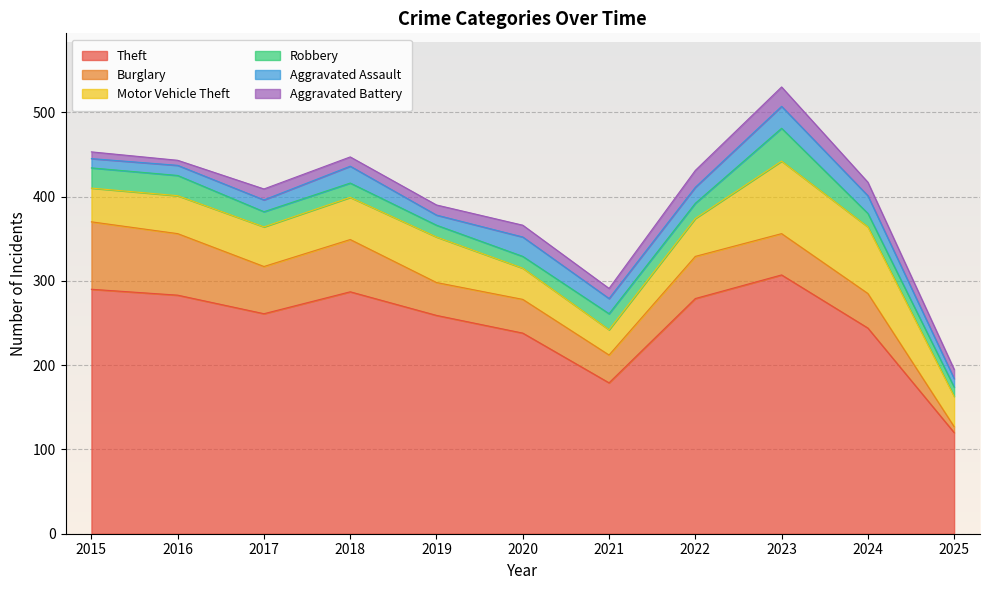

At how many categories does at least one series exceed 37?

11